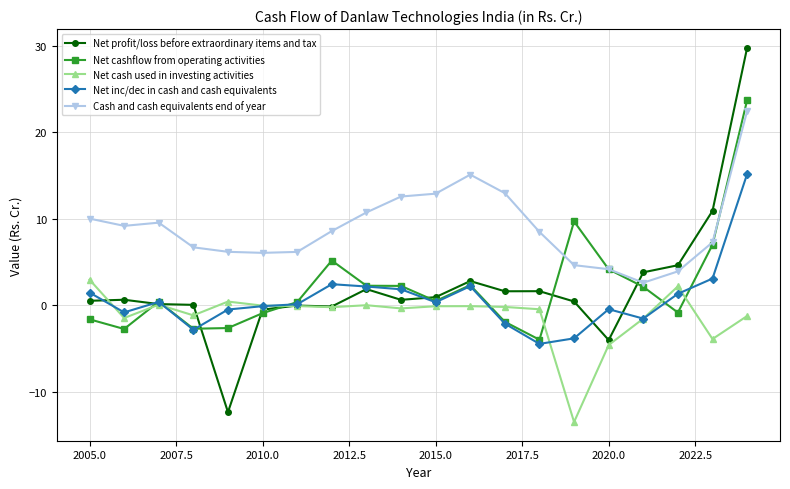

True or false: Net cash used in investing activities and Cash and cash equivalents end of year intersect in this chart.

False